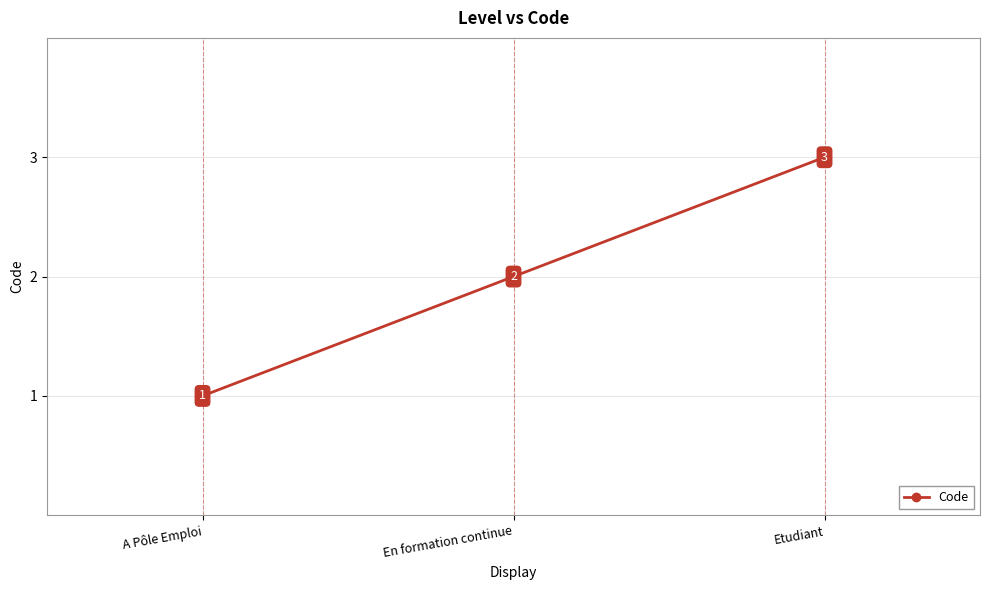

Does the chart display data point markers on the line(s)?

Yes